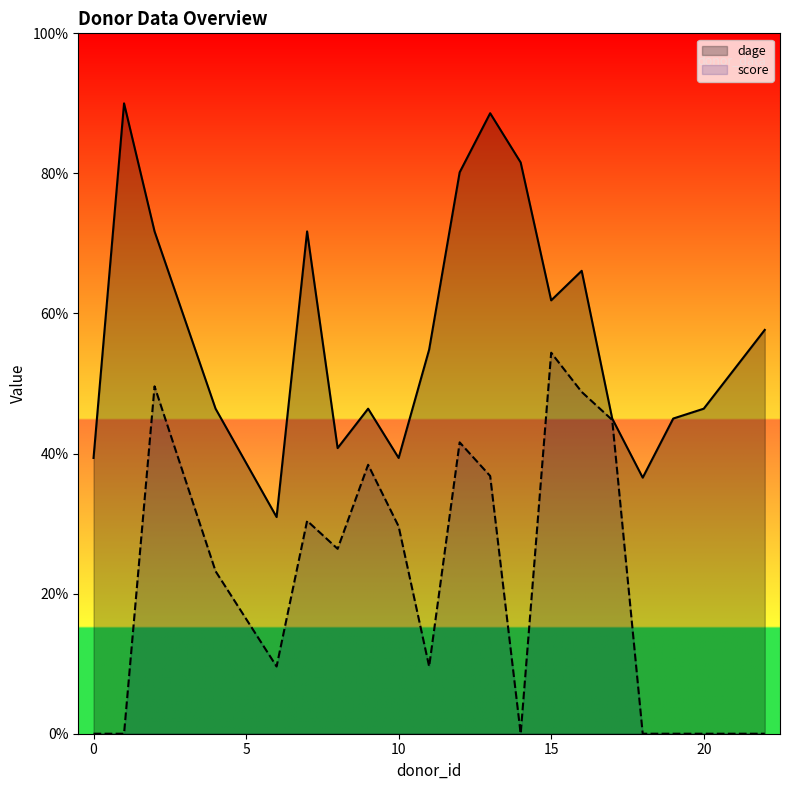

True or false: score and dage intersect in this chart.

False